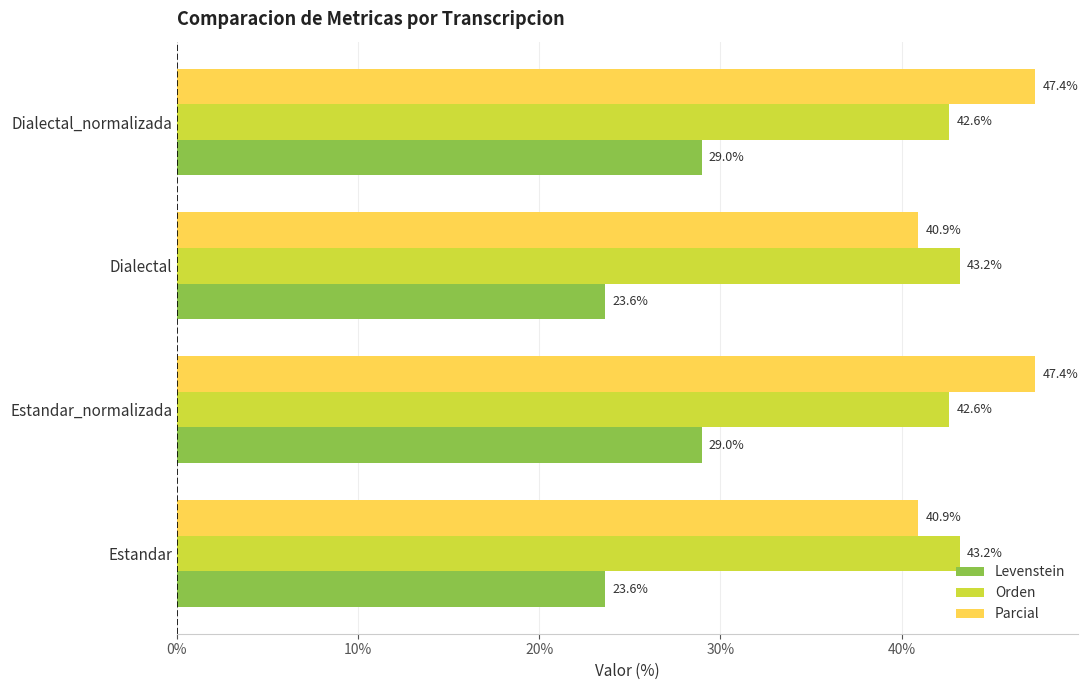

Which series has the largest range (max minus min)?

Parcial